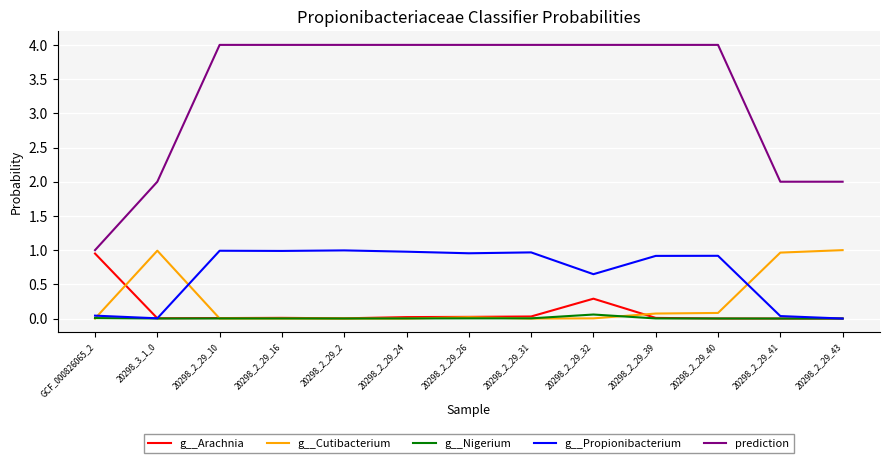

How many series are shown in this chart?

5